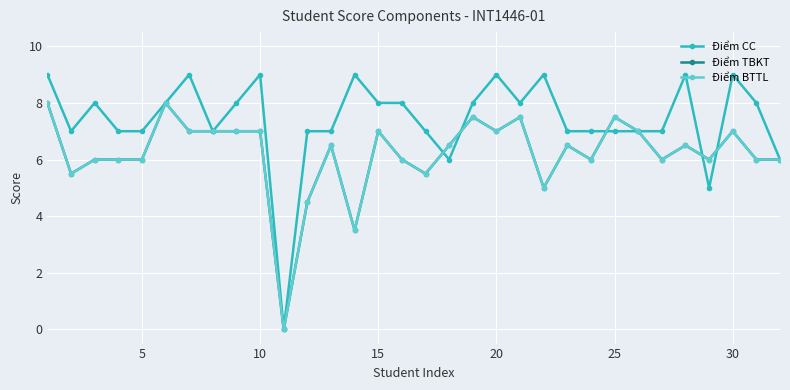

What is the maximum value shown in the chart?

9.0